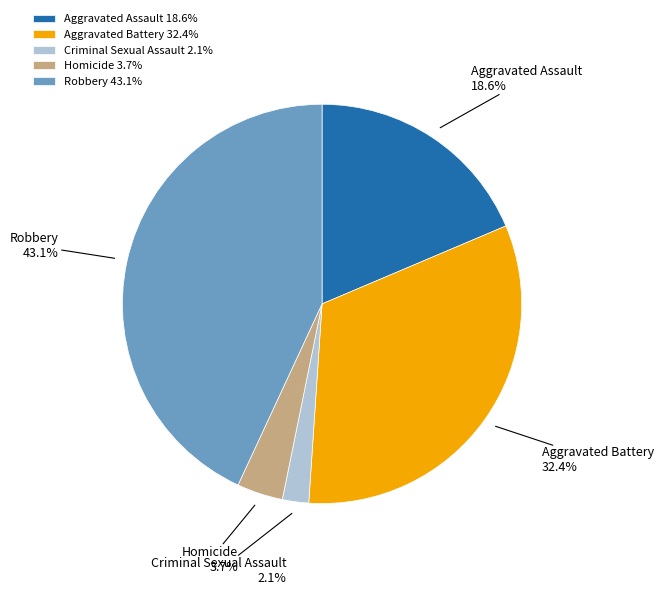

Is there any slice that represents more than half of the pie?

No